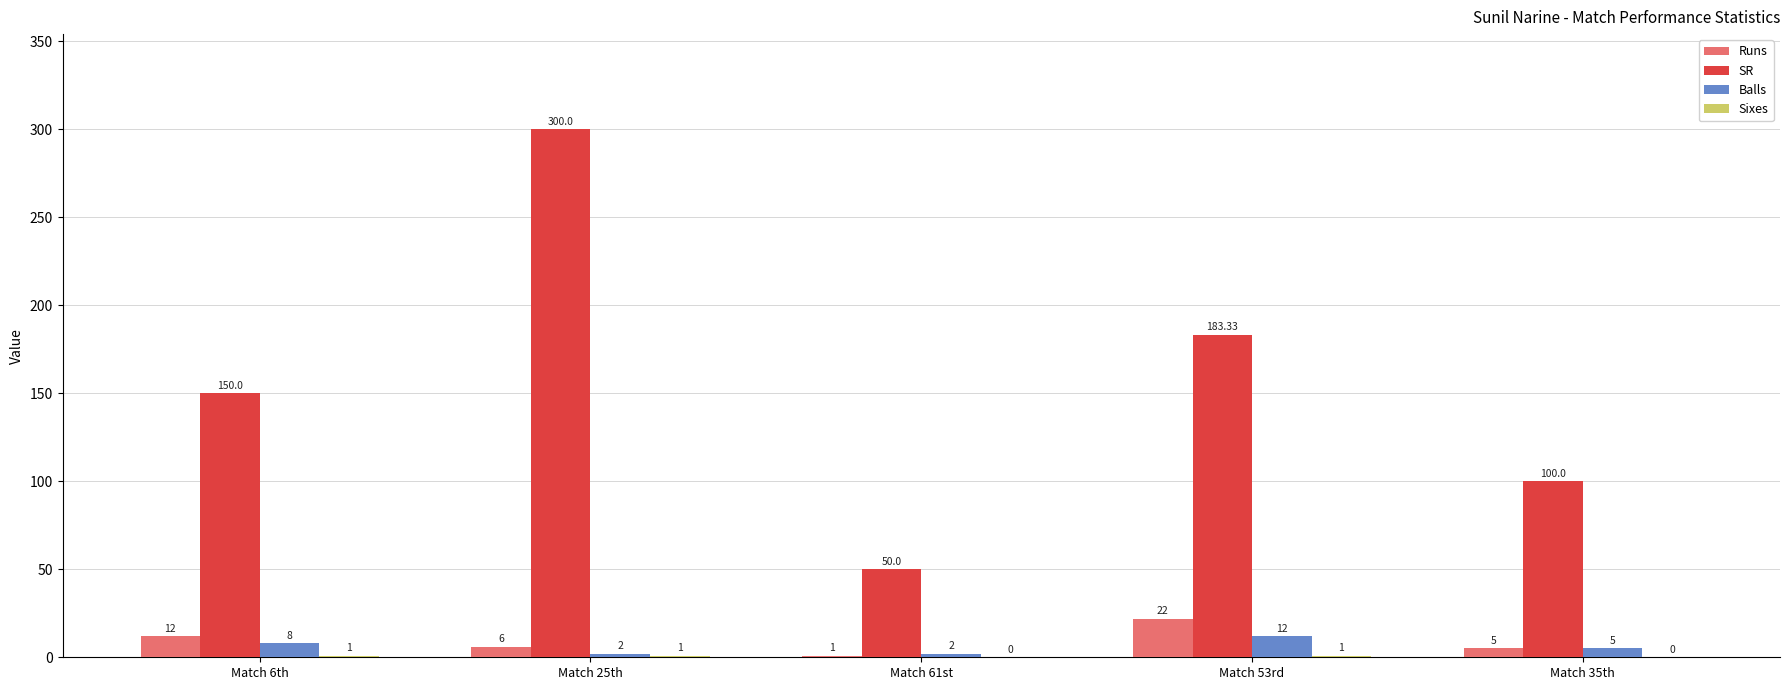

Where is Balls nearest to the value 7?

Match 6th